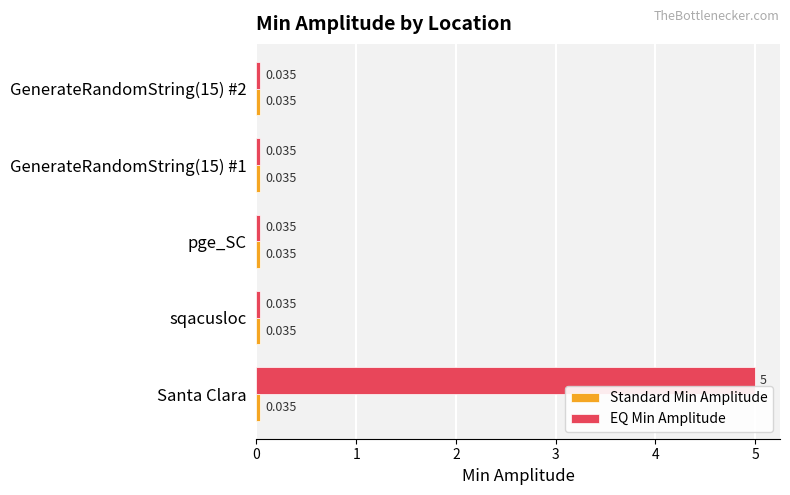

Which series has the largest range (max minus min)?

EQ Min Amplitude